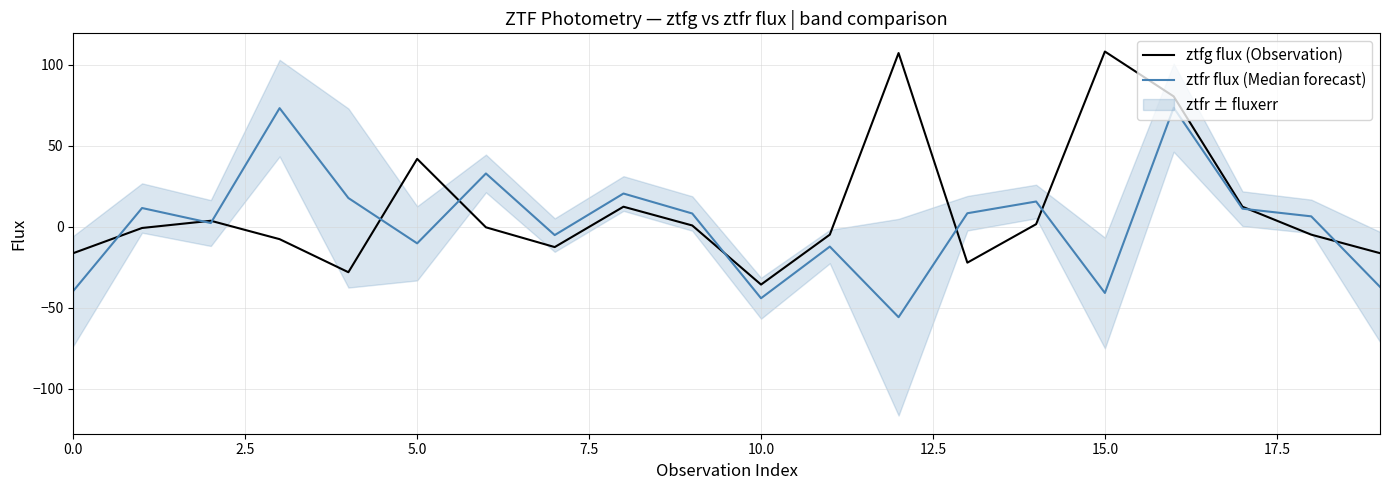

What is the label of the 7th point from the right?

13